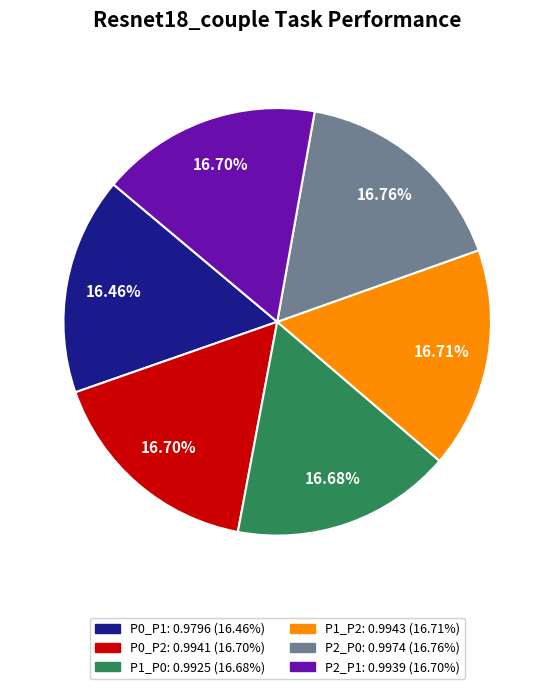

To the nearest percent, what is the combined percentage of P0_P2 and P2_P0?

33%